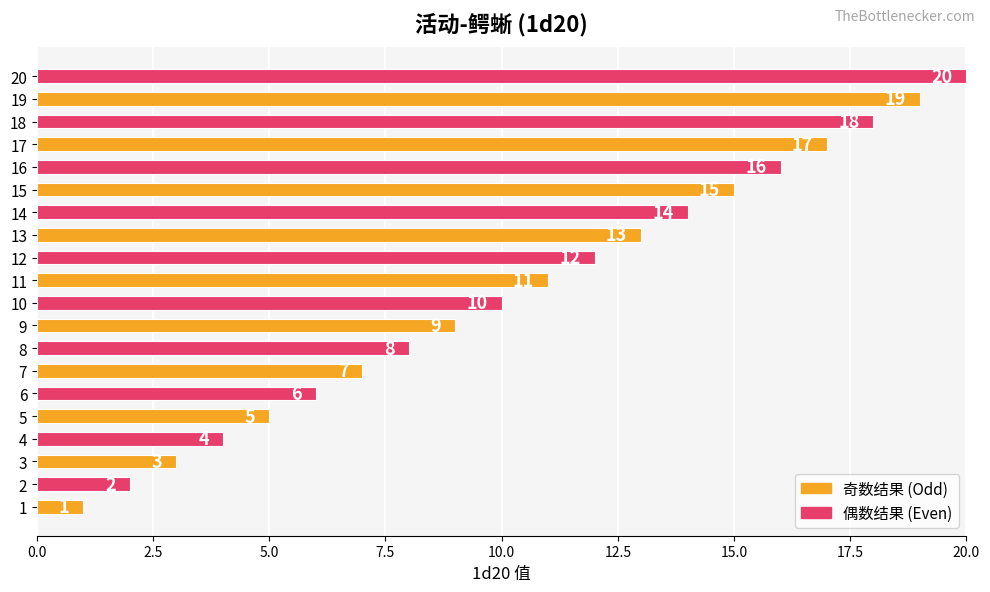

Rank the categories by value from highest to lowest.

20, 19, 18, 17, 16, 15, 14, 13, 12, 11, 10, 9, 8, 7, 6, 5, 4, 3, 2, 1